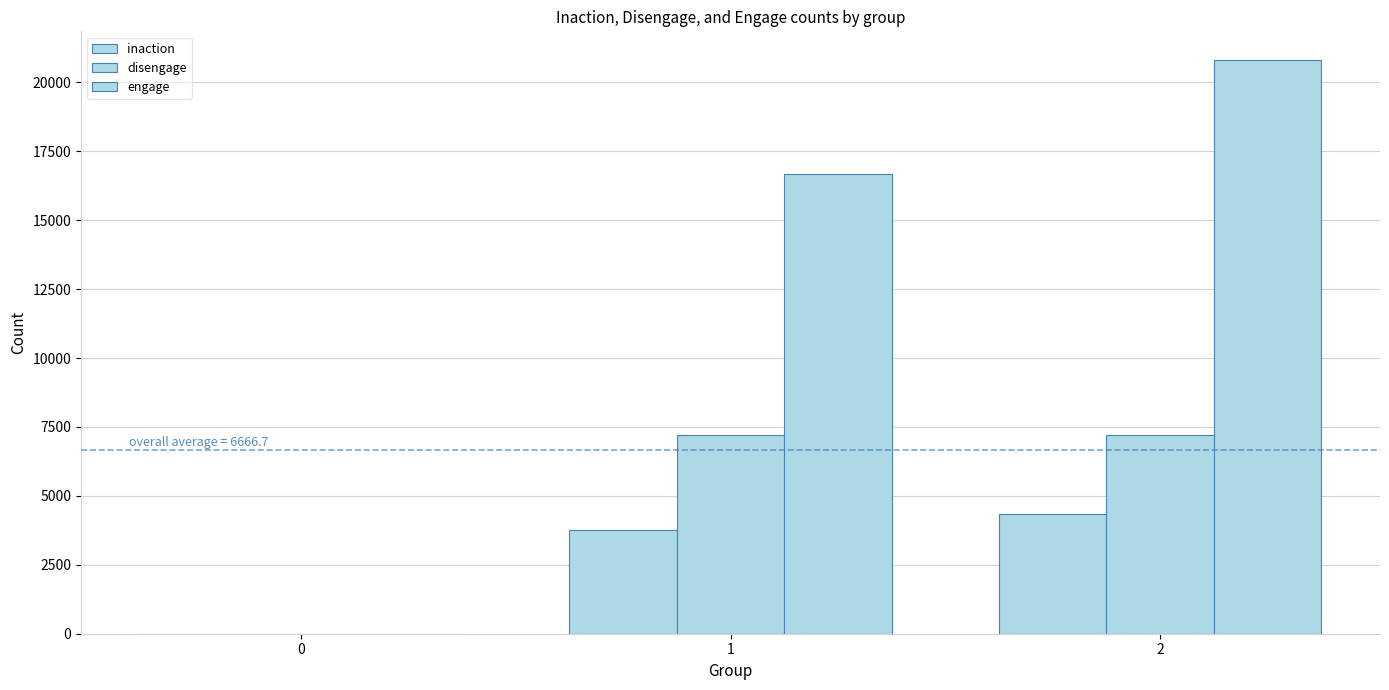

Are the bars horizontal?

No